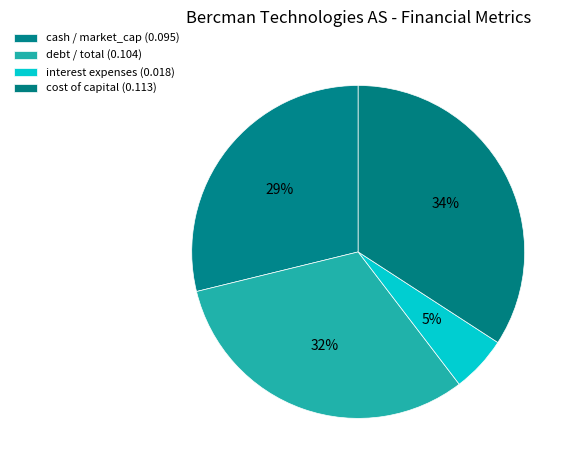

How many slices are in this pie chart?

4